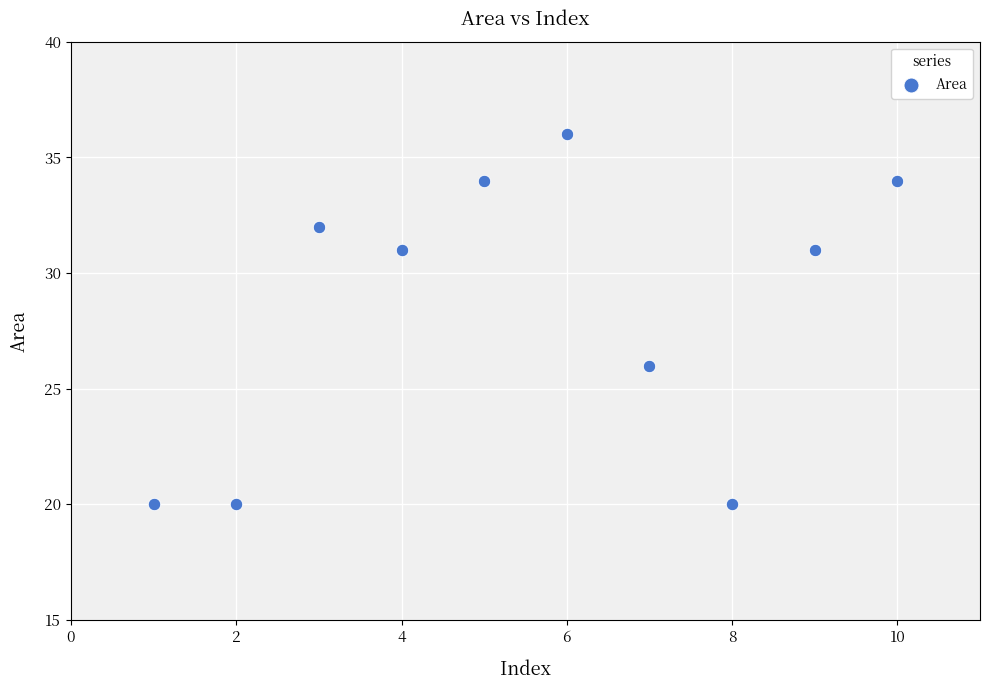

What Y value in the scatter plot is closest to 28?

26